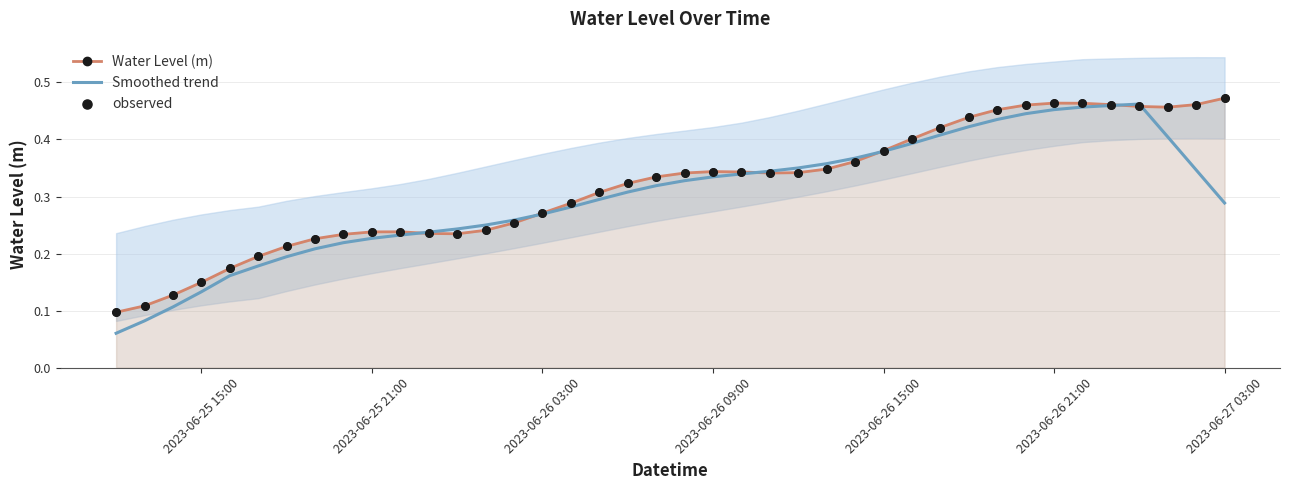

Which series contains the highest Y value?

Water Level (m)